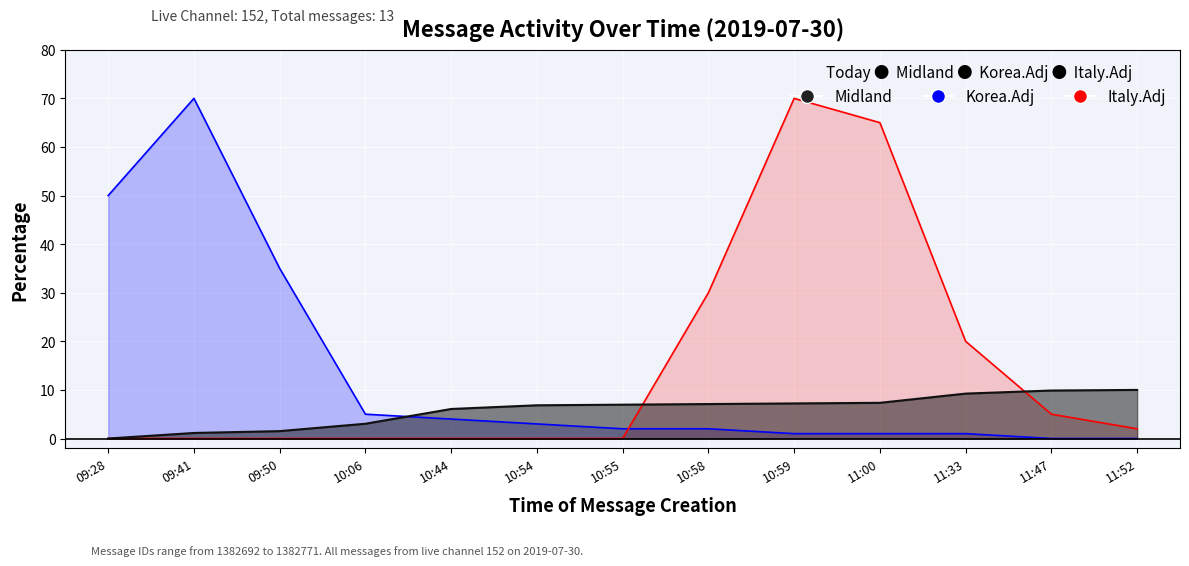

The Korea.Adj series shows 4 at 10:44. True or false?

True